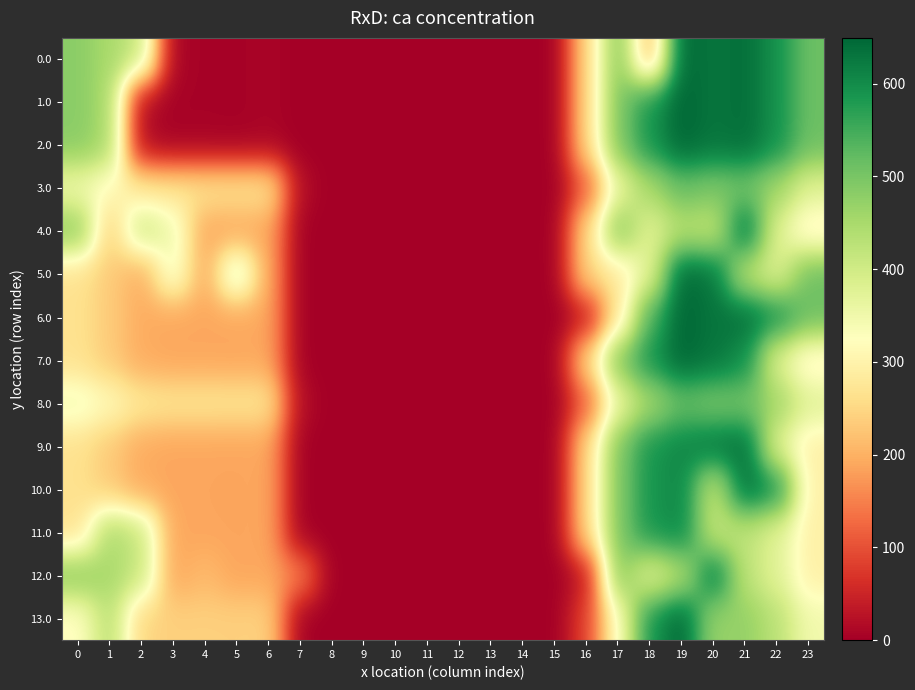

Reading left to right, extract all data points from this chart.

0.0: 0=482.0	1=449.5	2=410.3	3=4.4	4=4.9	5=3.8	6=8.0	7=0.0	8=0.0	9=0.0	10=0.0	11=0.0	12=0.0	13=0.0	14=0.0	15=0.0	16=250.9	17=494.8	18=191.0	19=649.2	20=629.9	21=638.4	22=592.3	23=511.3
1.0: 0=482.0	1=449.5	2=14.6	3=4.4	4=4.9	5=3.8	6=8.0	7=0.0	8=0.0	9=0.0	10=0.0	11=0.0	12=0.0	13=0.0	14=0.0	15=0.0	16=250.9	17=494.8	18=586.7	19=649.2	20=629.9	21=638.4	22=592.3	23=511.3
2.0: 0=482.0	1=449.5	2=14.6	3=4.4	4=4.9	5=3.8	6=8.0	7=0.0	8=0.0	9=0.0	10=0.0	11=0.0	12=0.0	13=0.0	14=0.0	15=0.0	16=250.9	17=494.8	18=586.7	19=649.2	20=629.9	21=638.4	22=592.3	23=511.3
3.0: 0=348.0	1=315.5	2=276.3	3=270.4	4=270.9	5=269.8	6=274.0	7=16.1	8=0.0	9=0.0	10=0.0	11=0.0	12=0.0	13=0.0	14=0.0	15=0.0	16=115.1	17=360.8	18=452.7	19=515.2	20=495.9	21=504.4	22=458.3	23=377.3
4.0: 0=482.0	1=233.5	2=410.3	3=352.7	4=188.9	5=187.8	6=192.0	7=0.0	8=0.0	9=0.0	10=0.0	11=0.0	12=0.0	13=0.0	14=0.0	15=0.0	16=250.9	17=494.8	18=370.7	19=433.2	20=413.9	21=638.4	22=376.3	23=295.3
5.0: 0=266.0	1=233.5	2=194.3	3=352.7	4=188.9	5=403.8	6=192.0	7=0.0	8=0.0	9=0.0	10=0.0	11=0.0	12=0.0	13=0.0	14=0.0	15=0.0	16=250.9	17=278.8	18=370.7	19=649.2	20=629.9	21=422.4	22=376.3	23=511.3
6.0: 0=266.0	1=233.5	2=194.3	3=188.4	4=188.9	5=187.8	6=192.0	7=0.0	8=0.0	9=0.0	10=0.0	11=0.0	12=0.0	13=0.0	14=0.0	15=0.0	16=34.9	17=278.8	18=542.7	19=649.2	20=629.9	21=638.4	22=592.3	23=511.3
7.0: 0=266.0	1=233.5	2=194.3	3=188.4	4=188.9	5=187.8	6=192.0	7=0.0	8=0.0	9=0.0	10=0.0	11=0.0	12=0.0	13=0.0	14=0.0	15=0.0	16=250.9	17=494.8	18=586.7	19=649.2	20=629.9	21=597.6	22=376.3	23=295.3
8.0: 0=348.0	1=315.5	2=276.3	3=270.4	4=270.9	5=269.8	6=272.2	7=16.1	8=0.0	9=0.0	10=0.0	11=0.0	12=0.0	13=0.0	14=0.0	15=0.0	16=116.9	17=360.8	18=452.7	19=515.2	20=495.9	21=504.4	22=458.3	23=377.3
9.0: 0=265.0	1=232.5	2=193.3	3=187.4	4=187.9	5=186.8	6=191.0	7=0.0	8=0.0	9=0.0	10=0.0	11=0.0	12=0.0	13=0.0	14=0.0	15=0.0	16=250.9	17=494.8	18=586.7	19=606.5	20=629.9	21=638.4	22=375.3	23=294.3
10.0: 0=265.0	1=232.5	2=193.3	3=187.4	4=187.9	5=186.8	6=191.0	7=0.0	8=0.0	9=0.0	10=0.0	11=0.0	12=0.0	13=0.0	14=0.0	15=0.0	16=250.9	17=494.8	18=586.7	19=606.5	20=412.9	21=638.4	22=592.3	23=294.3
11.0: 0=265.0	1=449.5	2=410.3	3=187.4	4=187.9	5=186.8	6=191.0	7=0.0	8=0.0	9=0.0	10=0.0	11=0.0	12=0.0	13=0.0	14=0.0	15=0.0	16=250.9	17=494.8	18=586.7	19=606.5	20=412.9	21=421.4	22=375.3	23=294.3
12.0: 0=482.0	1=449.5	2=410.3	3=187.4	4=212.1	5=186.8	6=191.0	7=150.1	8=0.0	9=0.0	10=0.0	11=0.0	12=0.0	13=0.0	14=0.0	15=0.0	16=33.9	17=494.8	18=369.7	19=432.2	20=629.9	21=421.4	22=375.3	23=294.3
13.0: 0=317.0	1=433.8	2=245.3	3=239.4	4=239.9	5=238.8	6=243.0	7=0.0	8=0.0	9=0.0	10=0.0	11=0.0	12=0.0	13=0.0	14=0.0	15=0.0	16=85.9	17=329.8	18=586.7	19=649.2	20=464.9	21=473.4	22=427.3	23=346.3